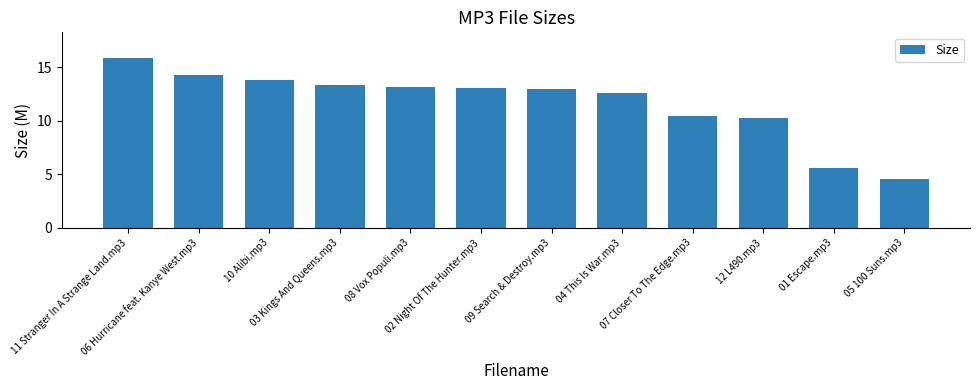

Reading left to right, what are all the values shown in this chart?

11 Stranger In A Strange Land.mp3=15.9	06 Hurricane feat. Kanye West.mp3=14.3	10 Alibi.mp3=13.8	03 Kings And Queens.mp3=13.3	08 Vox Populi.mp3=13.1	02 Night Of The Hunter.mp3=13.1	09 Search & Destroy.mp3=13.0	04 This Is War.mp3=12.5	07 Closer To The Edge.mp3=10.5	12 L490.mp3=10.2	01 Escape.mp3=5.6	05 100 Suns.mp3=4.6